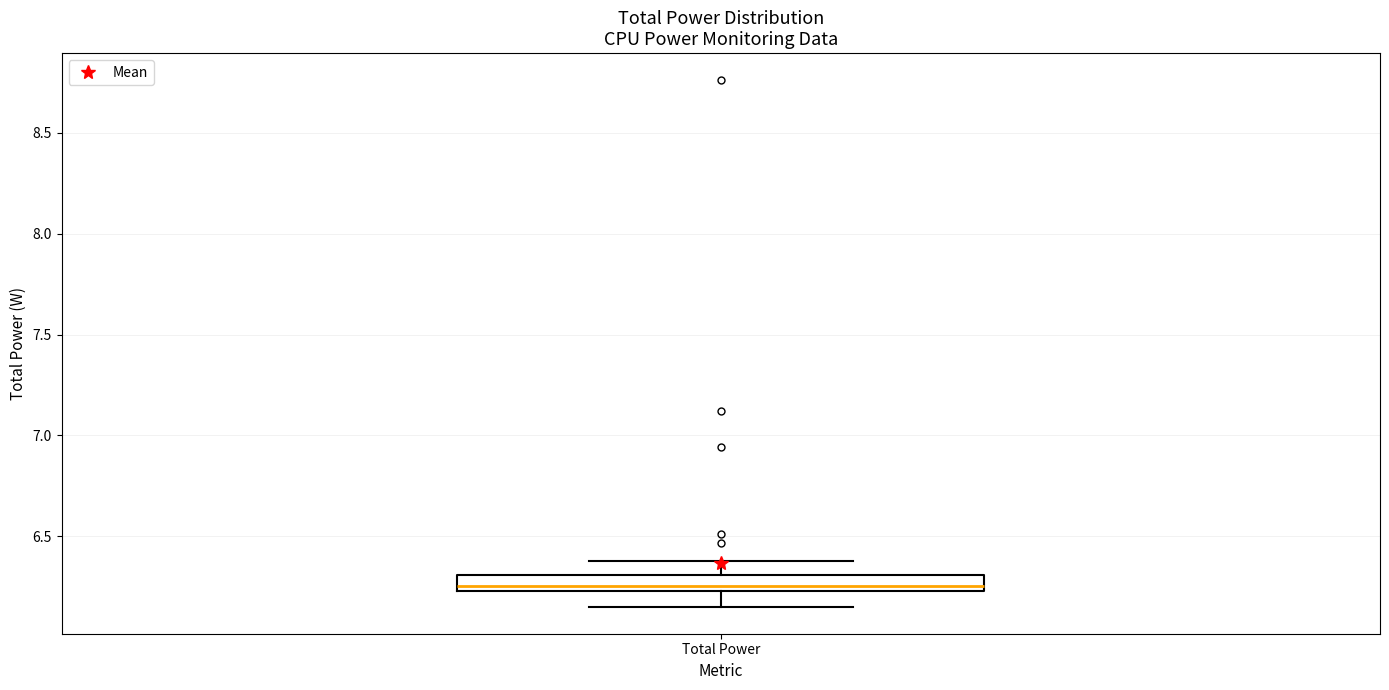

Transcribe this box plot: give where the median line is, the range the box spans, and where the two whiskers end, as read against the y-axis. The values are not printed on the chart, so give them approximately, as read against the axis.

median 6.25 (just above the box's lower edge), box 6.25 to 6.30, whiskers 6.15 to 6.40